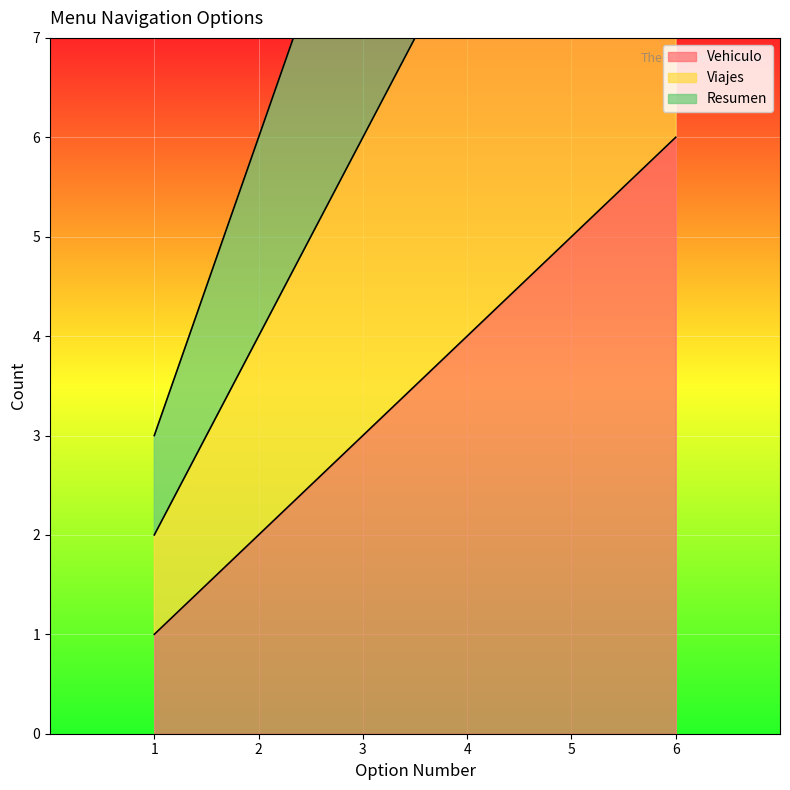

The Vehiculo series shows 0 at 1. True or false?

False